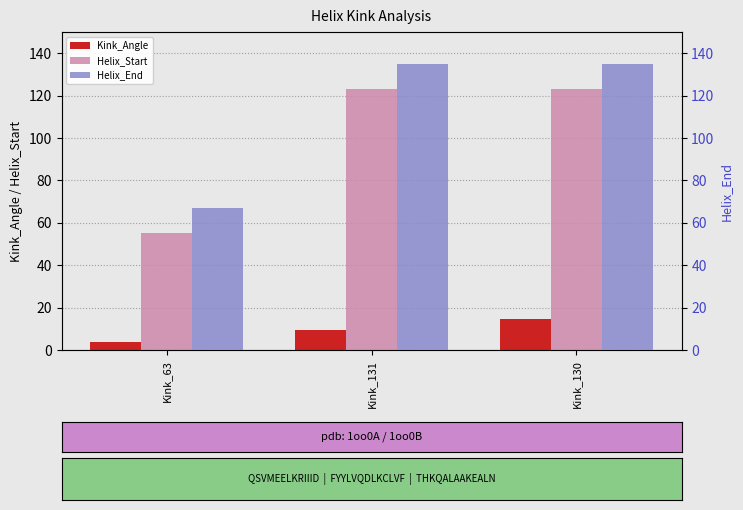

What is the maximum value shown in the chart?

135.0